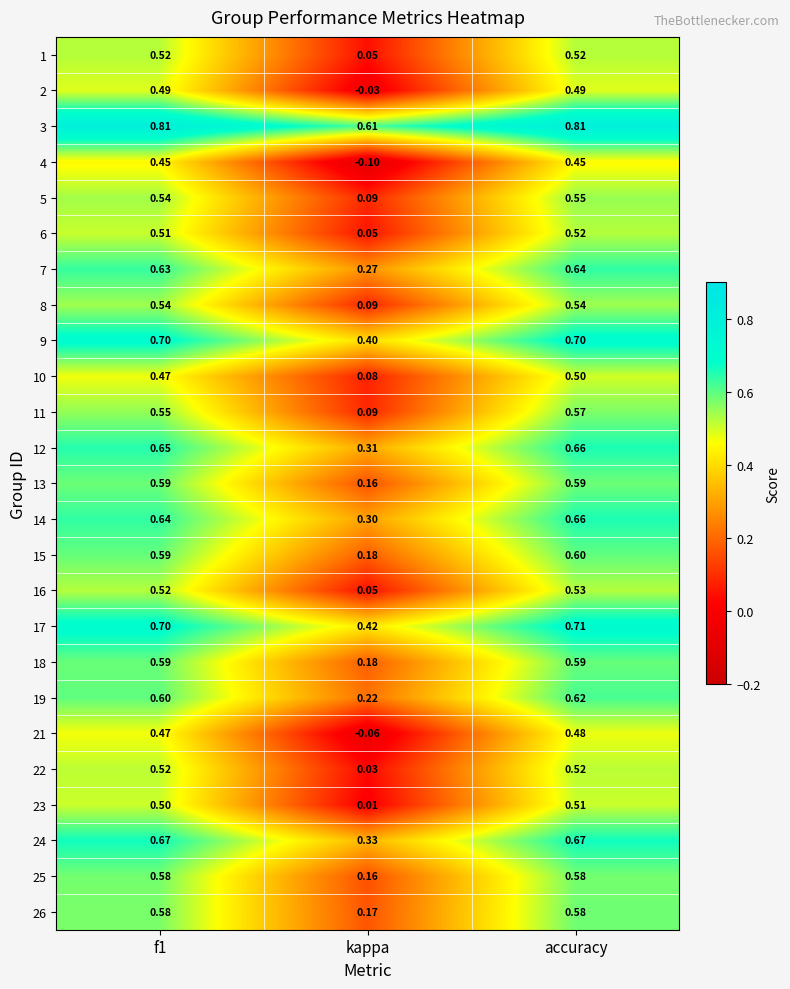

At which label does 12 reach its peak?

accuracy